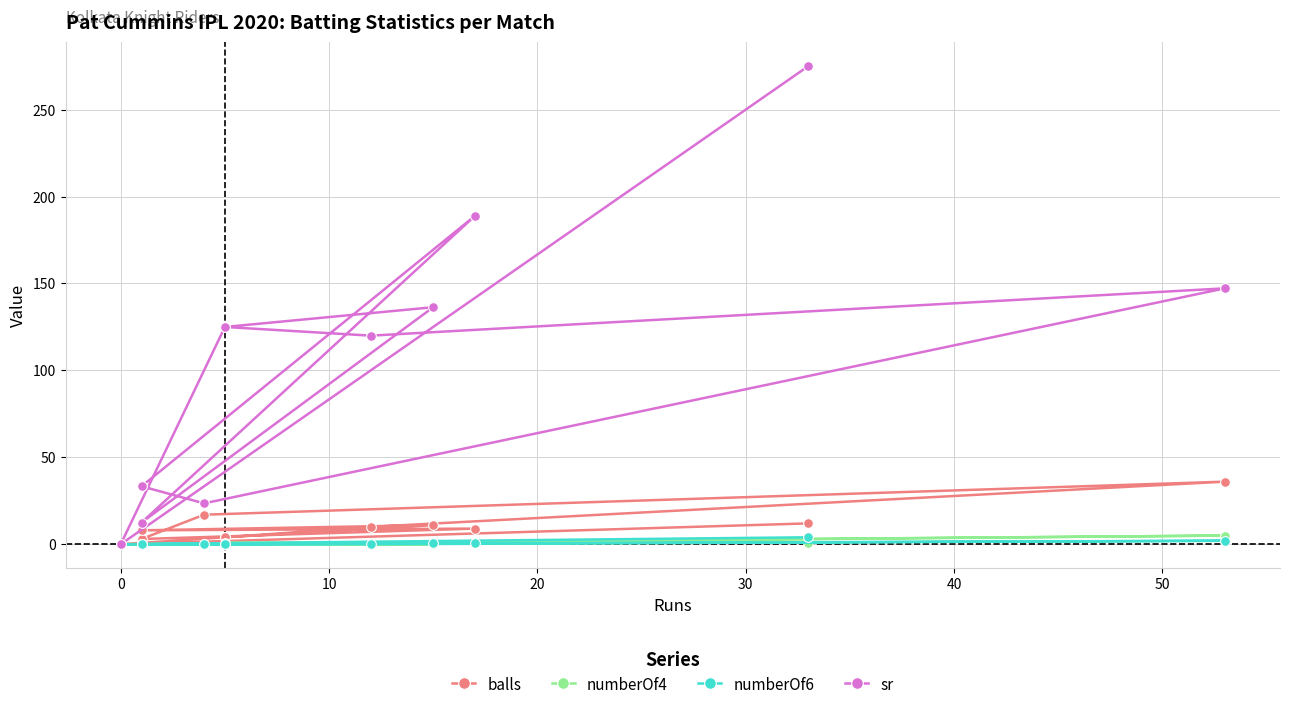

True or false: balls and numberOf4 intersect in this chart.

False